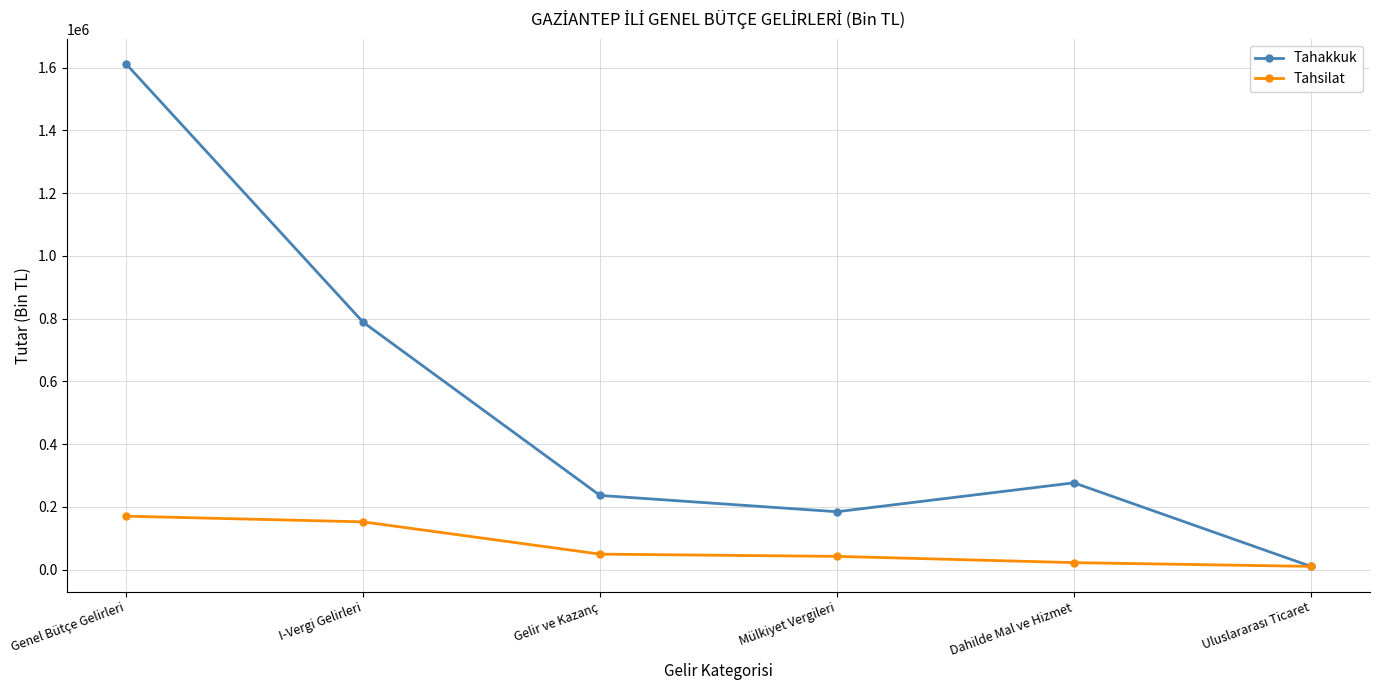

What is the difference between the Tahakkuk values at Gelir ve Kazanç and Dahilde Mal ve Hizmet?

40265